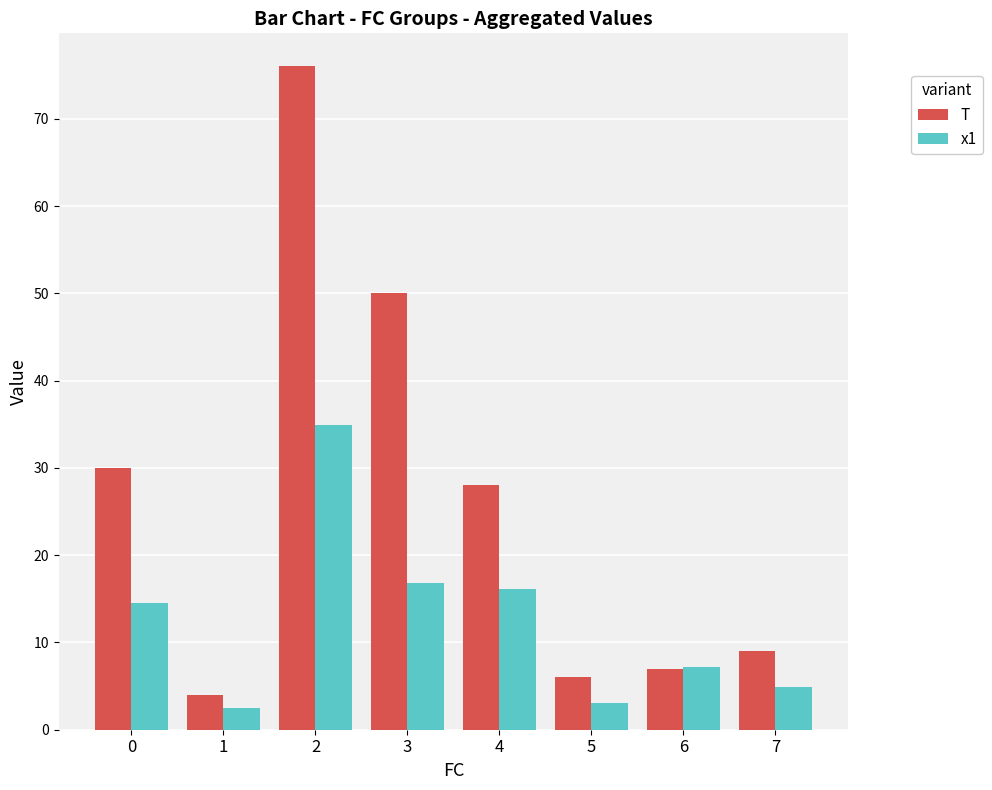

What is the greatest value displayed?

76.0